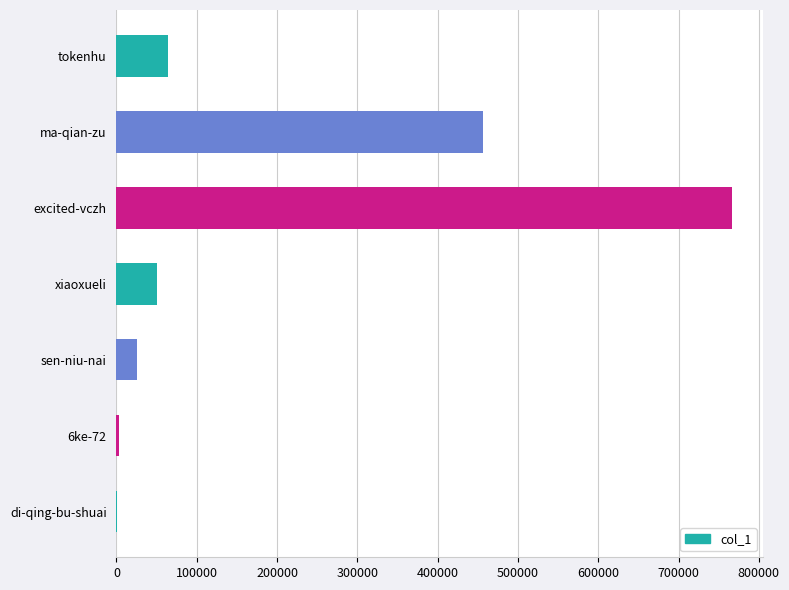

Which label corresponds to the largest value in the chart?

excited-vczh